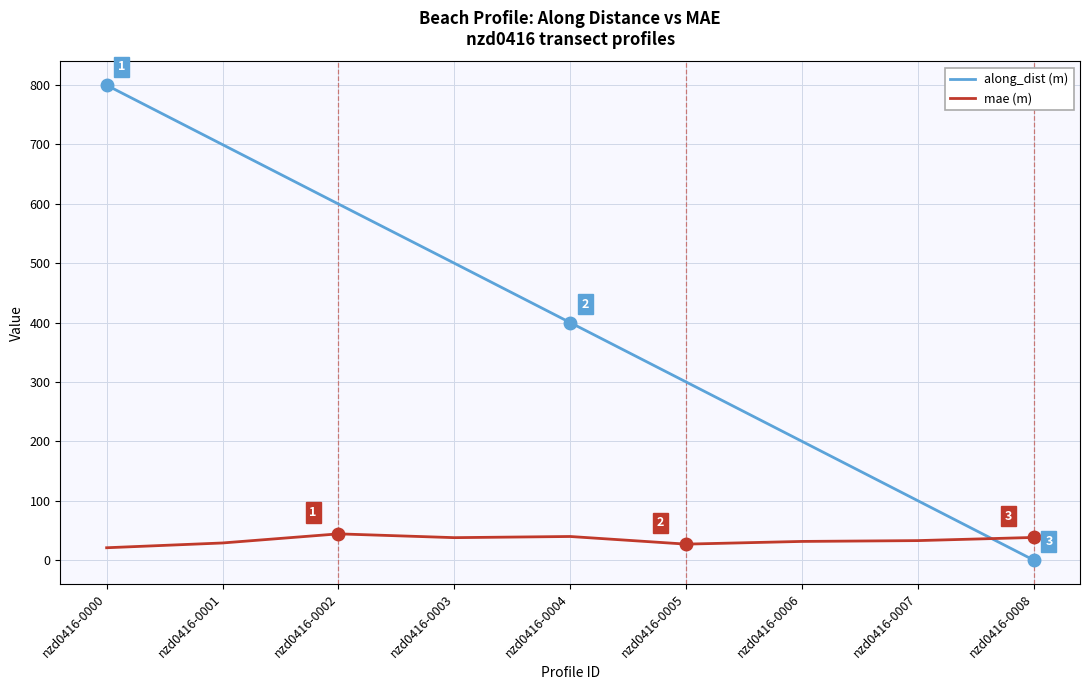

At which category is the sum across all series the highest?

nzd0416-0000